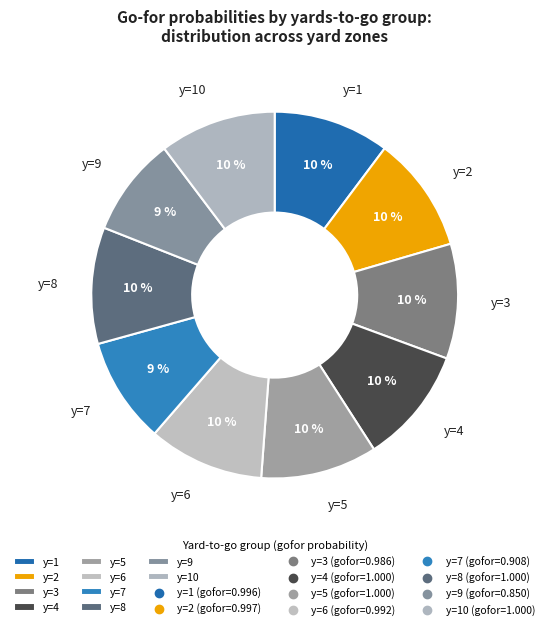

Approximately how many times larger is the value at y=6 compared to y=5?

1.0